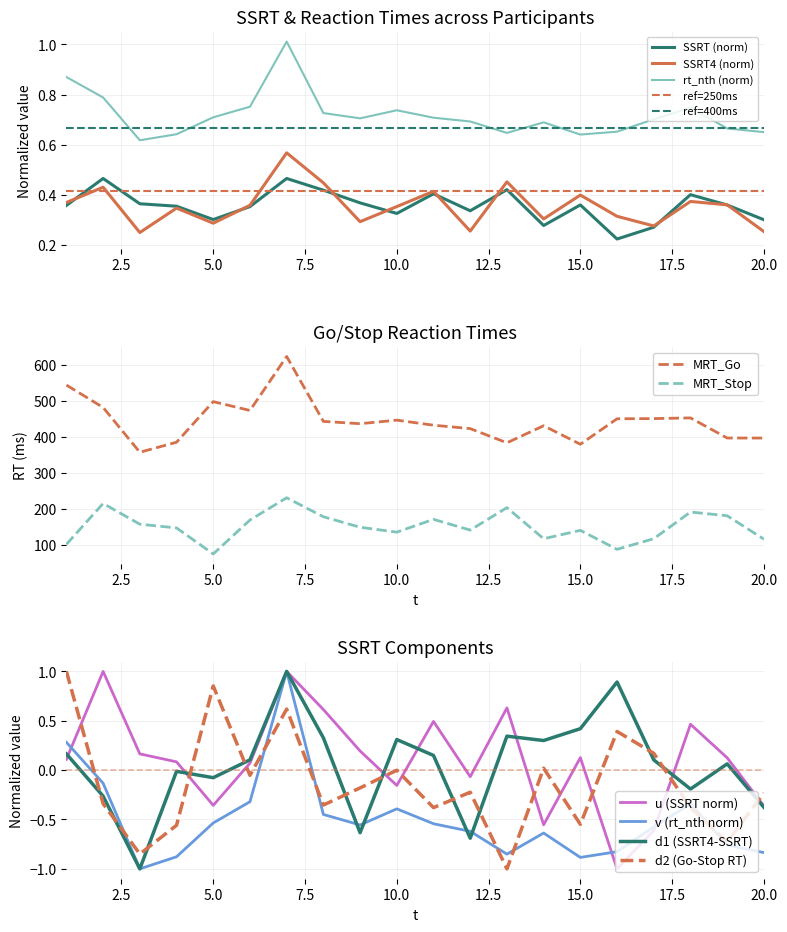

What is the total value across all series at 3?

517.0